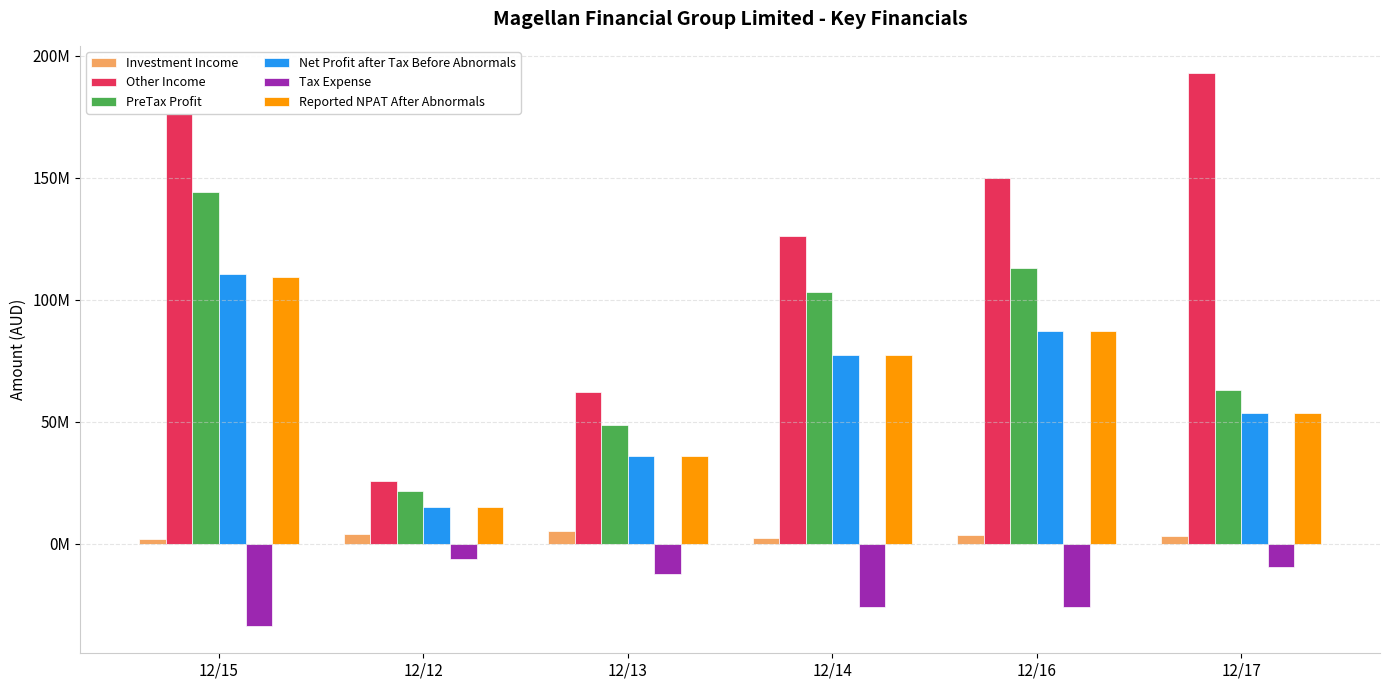

Are the bars horizontal?

No